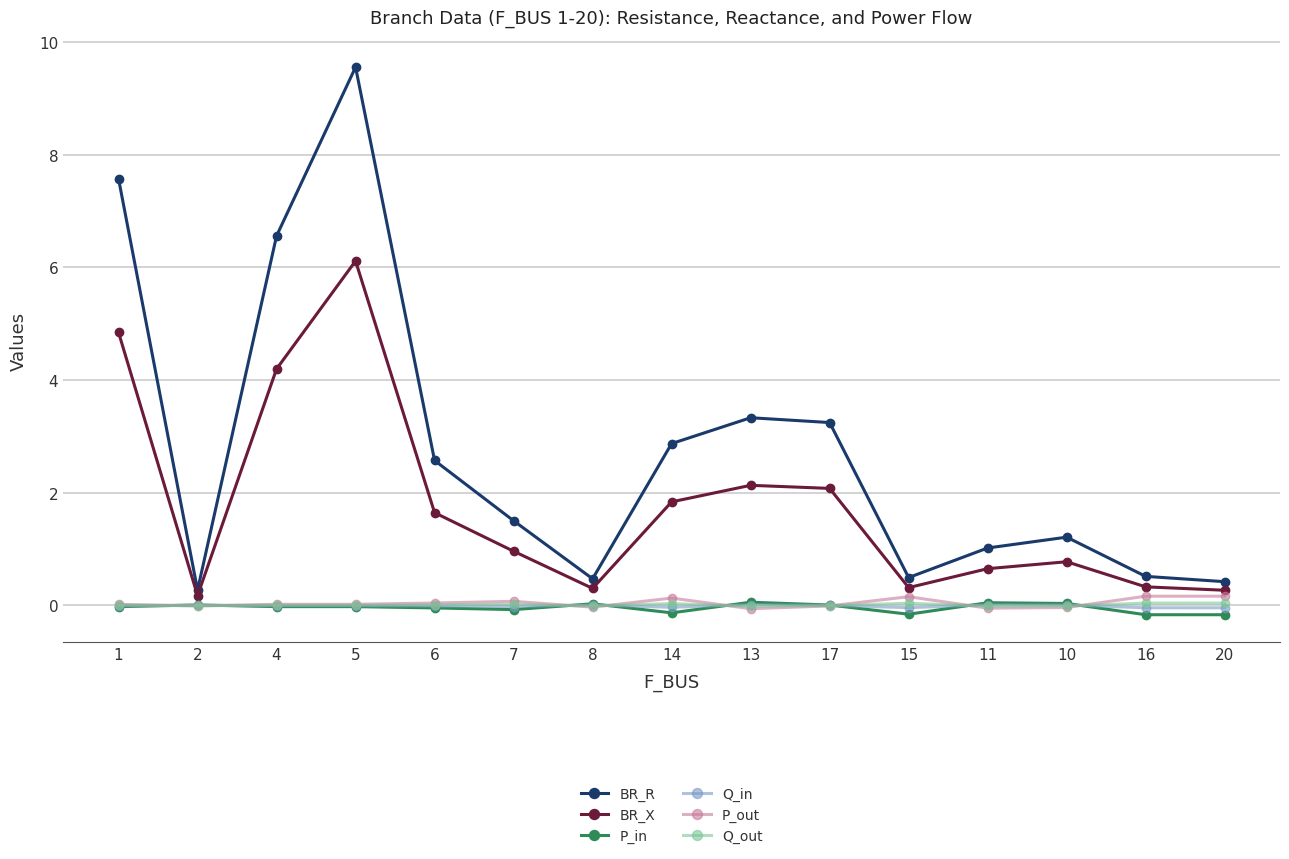

What are all the series names shown in the legend?

BR_R, BR_X, P_in, Q_in, P_out, Q_out